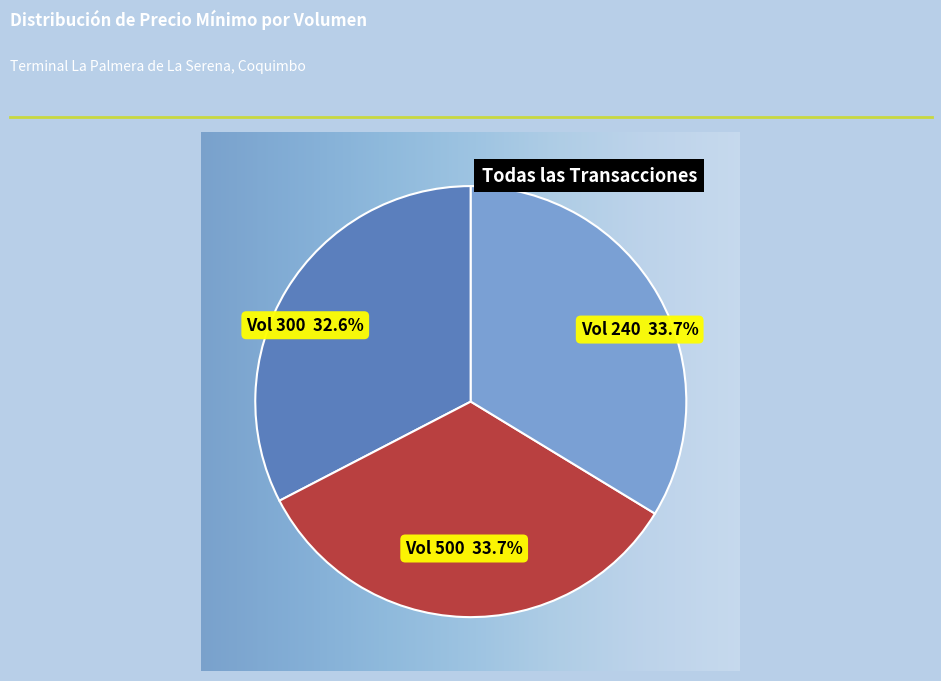

Is there a majority slice in this chart?

No